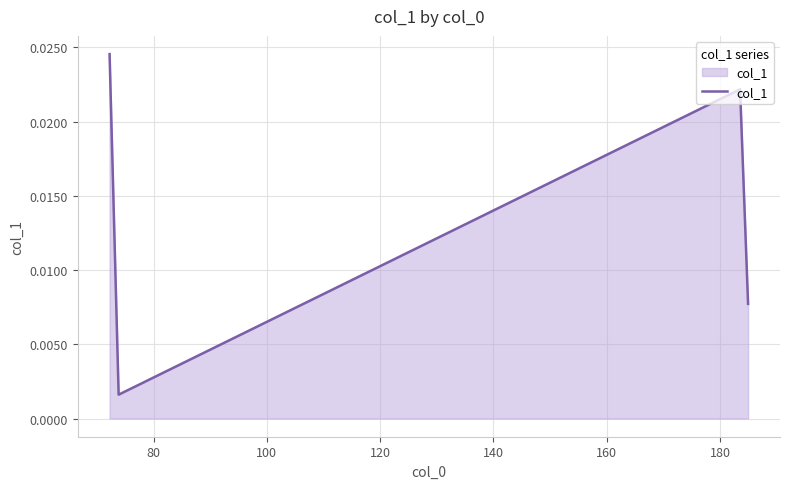

How many lines are shown in the chart?

1